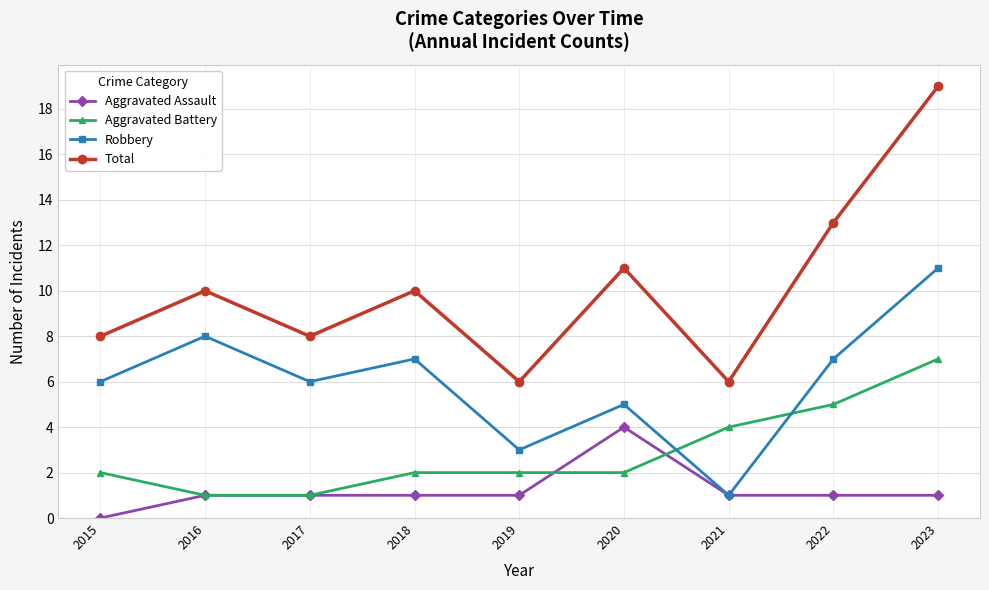

Which series has the largest range (max minus min)?

Total